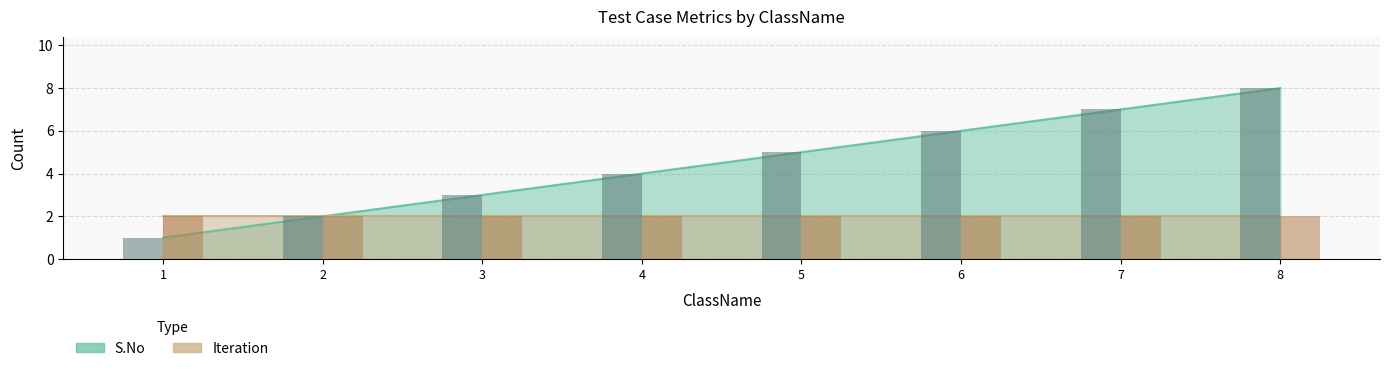

Read the value at 8.

8